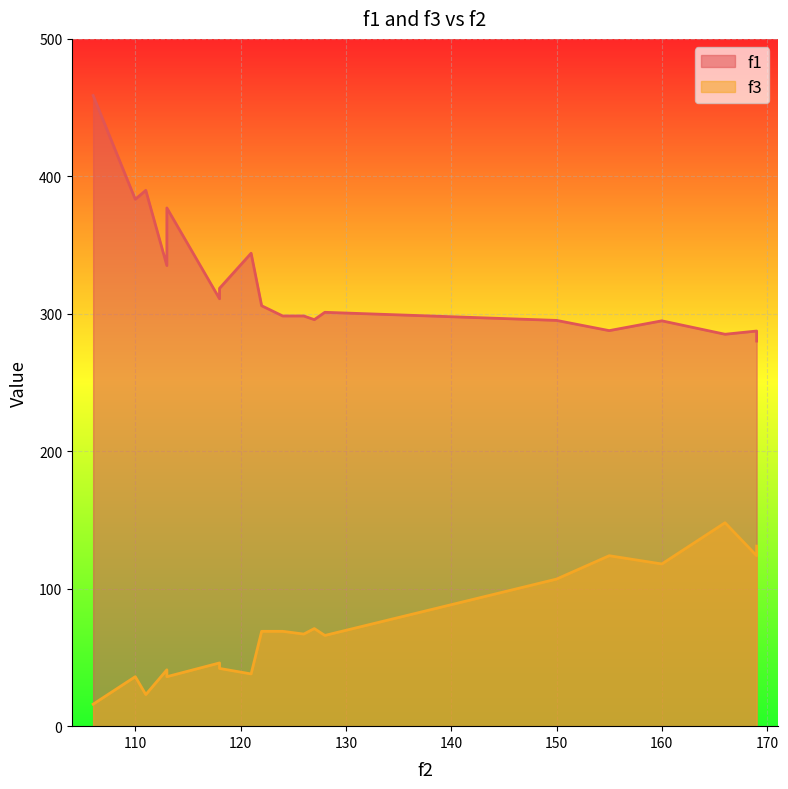

True or false: f1 and f3 cross at least once.

False